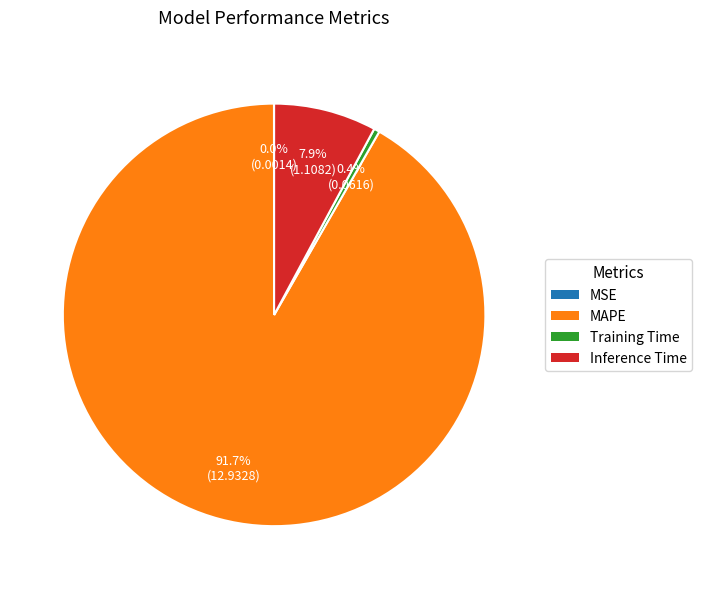

Is there any slice that represents more than half of the pie?

Yes